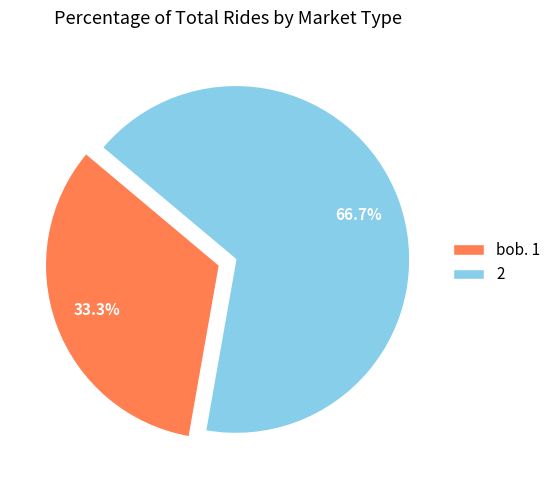

Rank the categories by value from lowest to highest.

bob. 1, 2